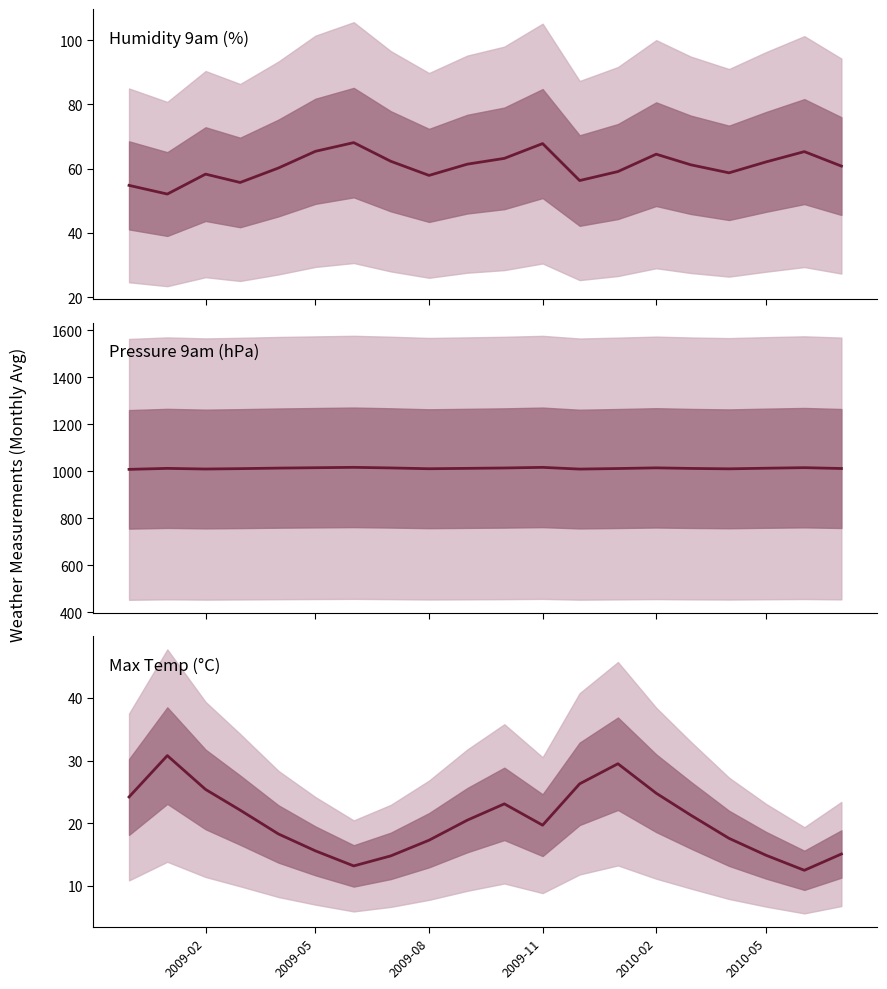

The Pressure9am series shows 473.8 at 10. True or false?

False